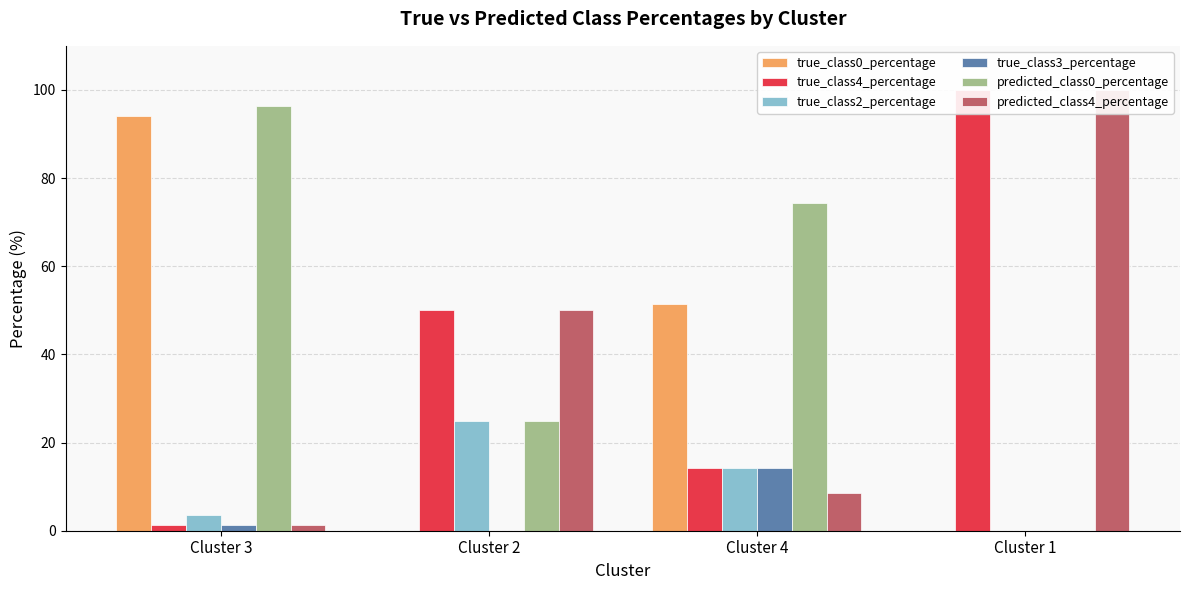

What are all the series names shown in the legend?

true_class0_percentage, true_class4_percentage, true_class2_percentage, true_class3_percentage, predicted_class0_percentage, predicted_class4_percentage